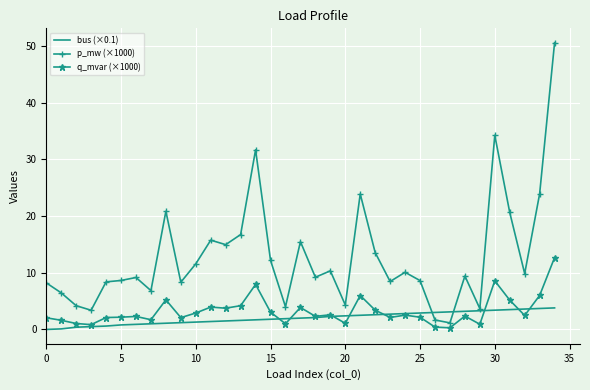

Which series has the widest spread of values?

p_mw (×1000)